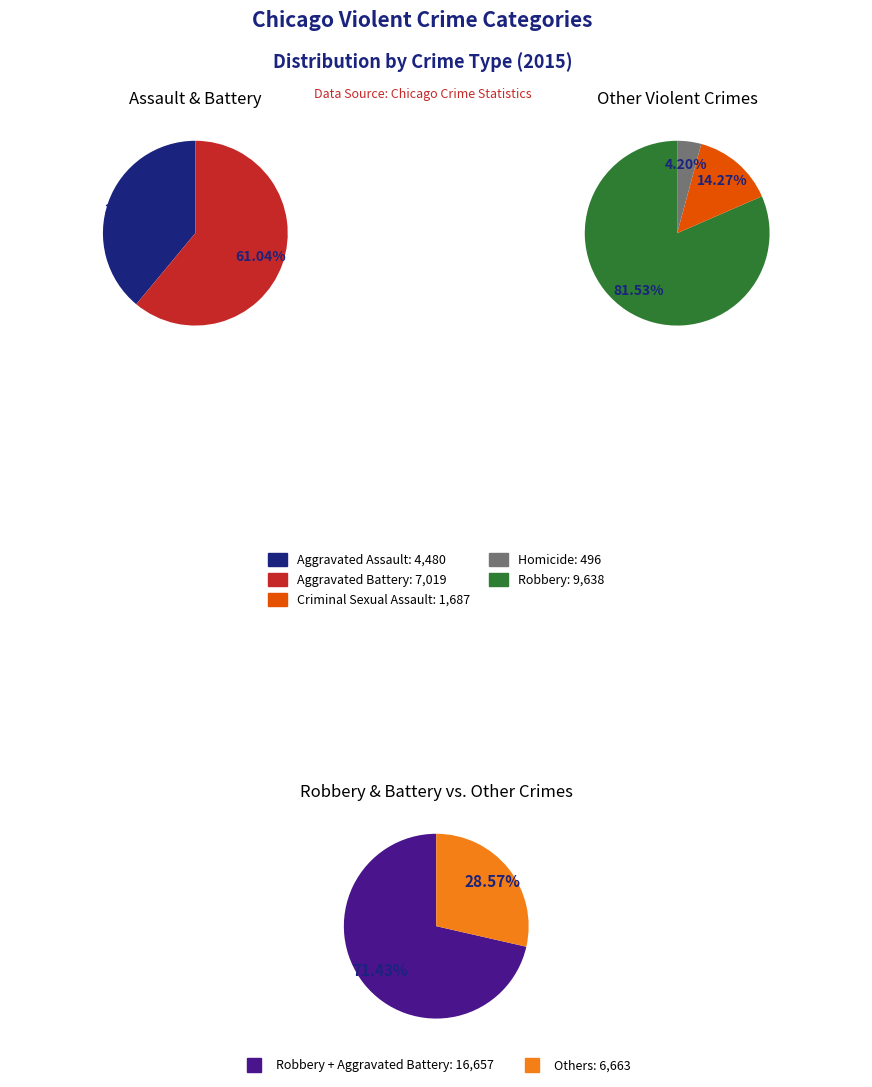

How many segments does this pie chart have?

5